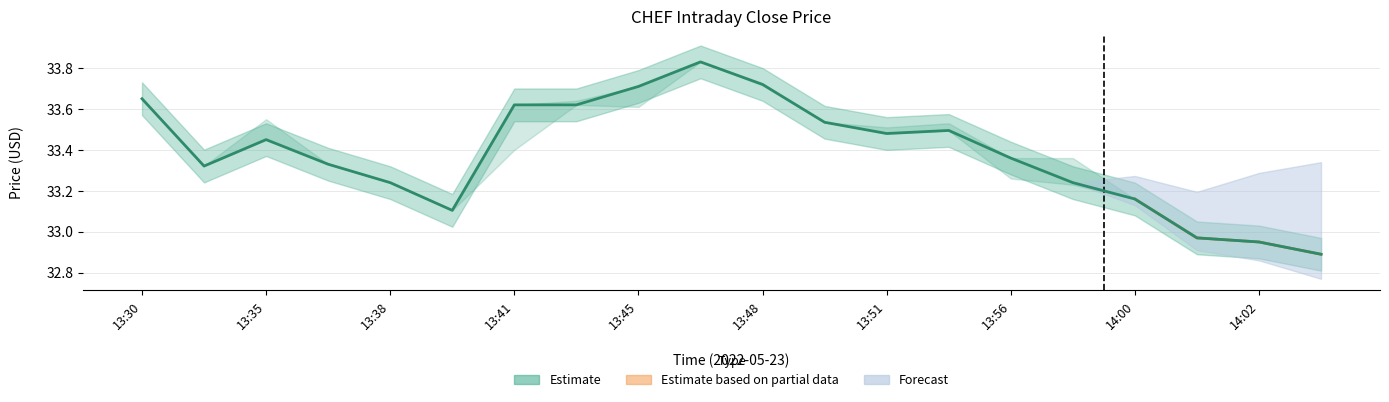

What is the value of the 6th point from the left?

33.1